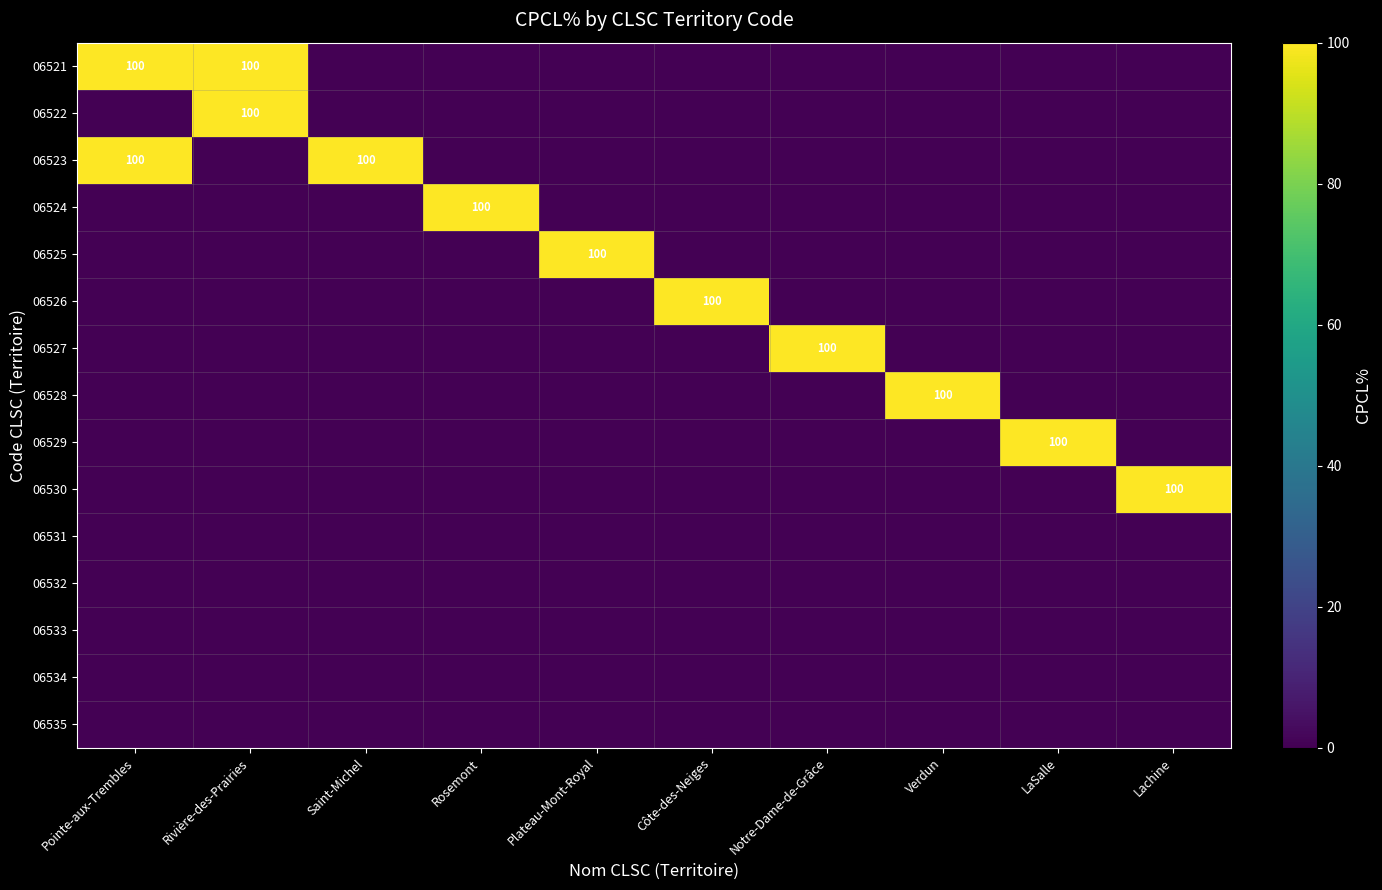

The value of 06522 at Rivière-des-Prairies is 134. True or false?

False